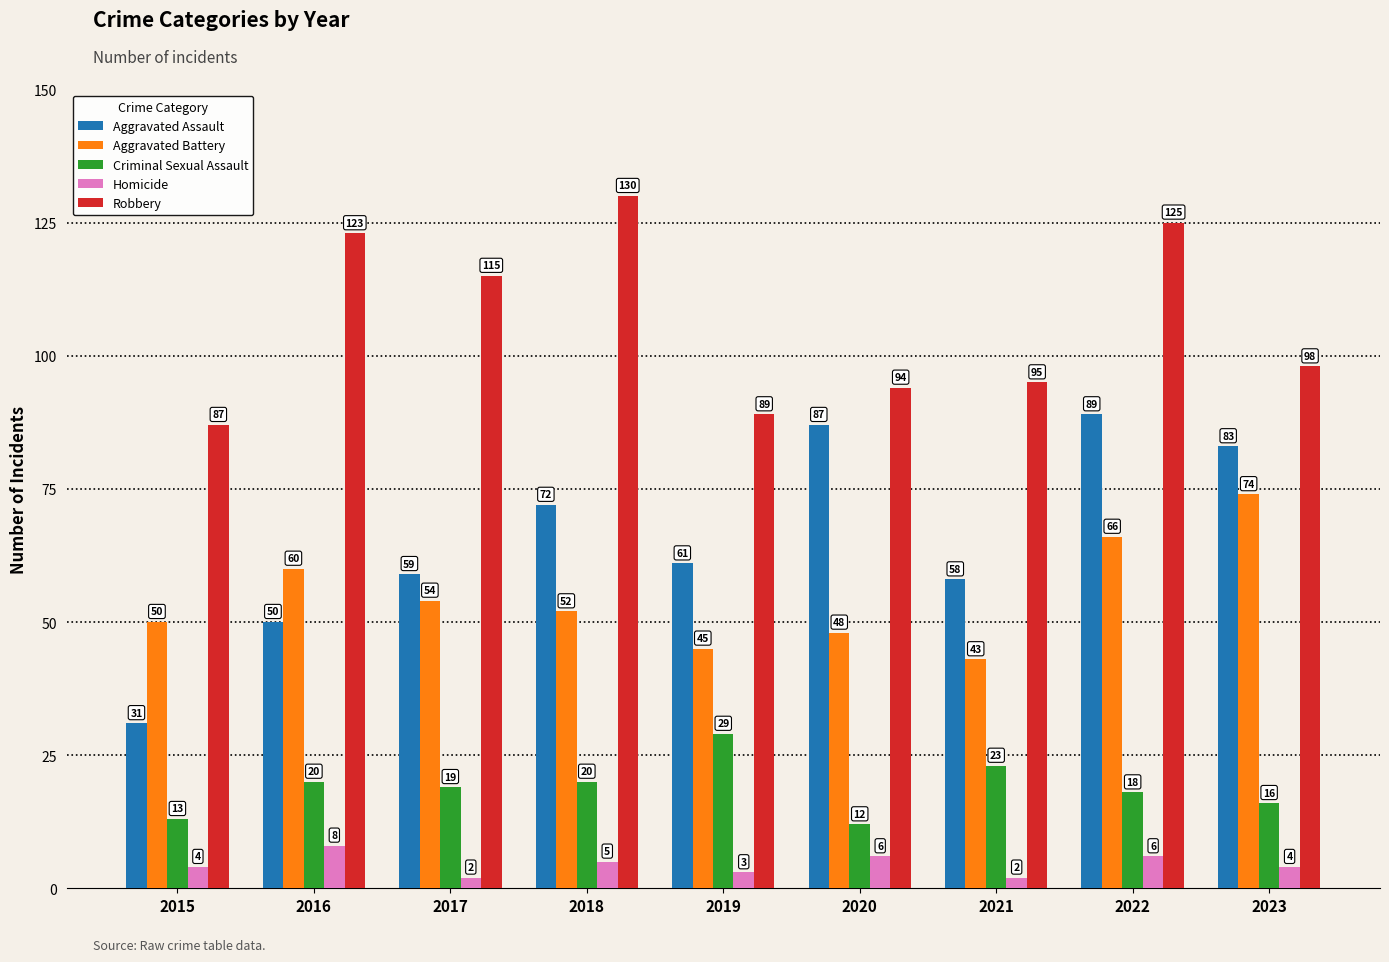

What is the highest value of the Aggravated Assault series?

89